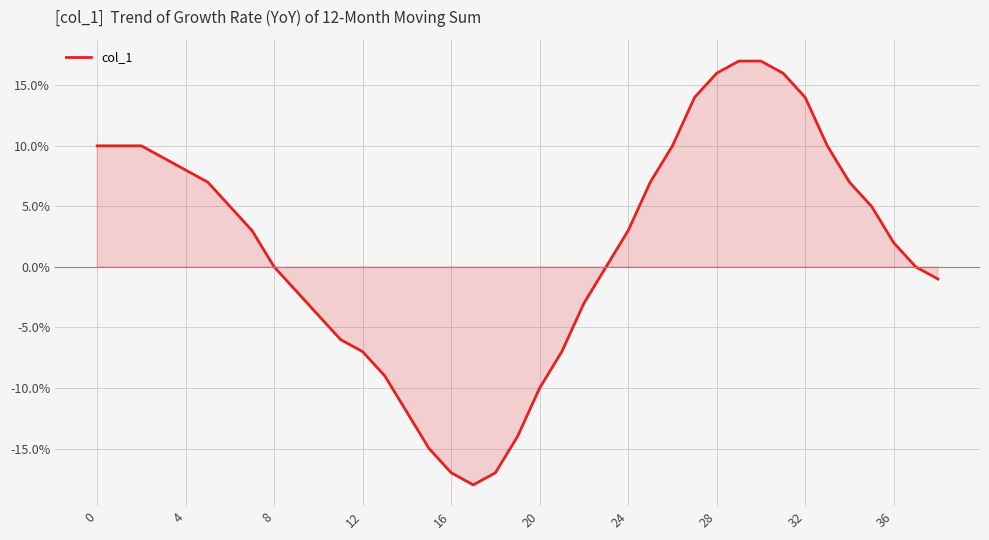

What is the difference between the maximum and minimum values?

35